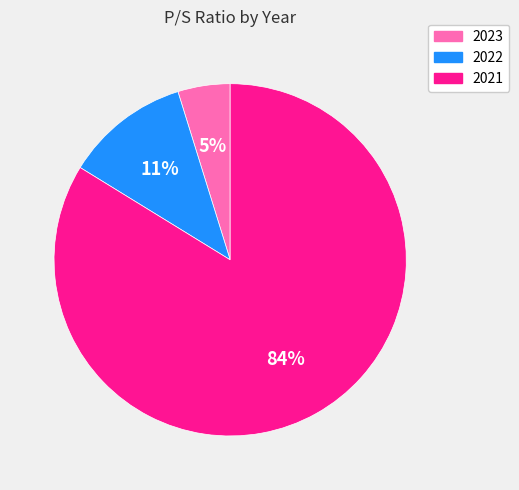

What is the largest slice in the pie chart?

2021